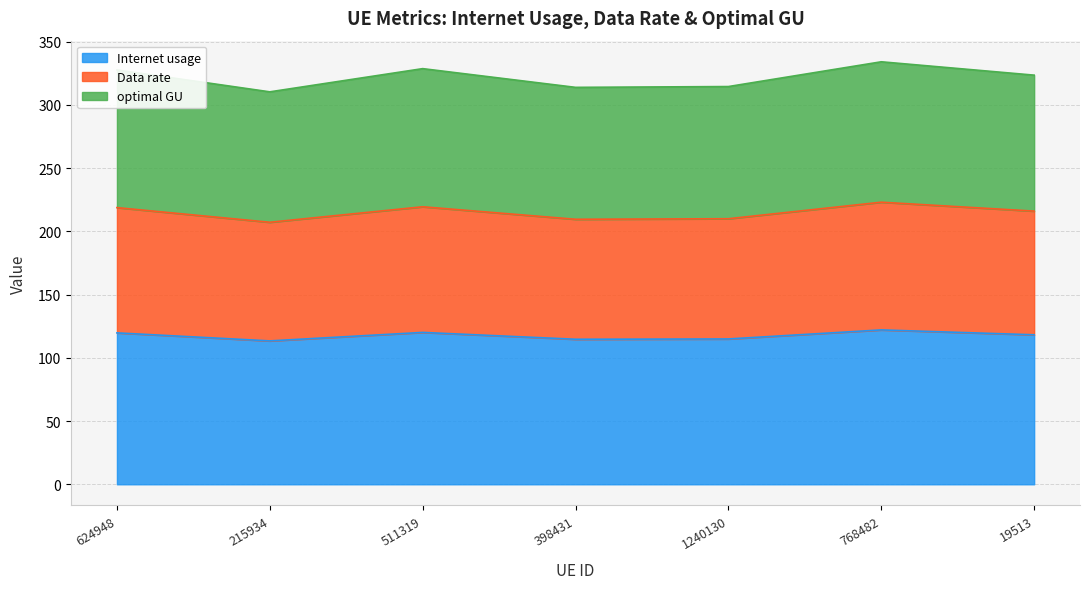

True or false: Internet usage and Data rate cross at least once.

False